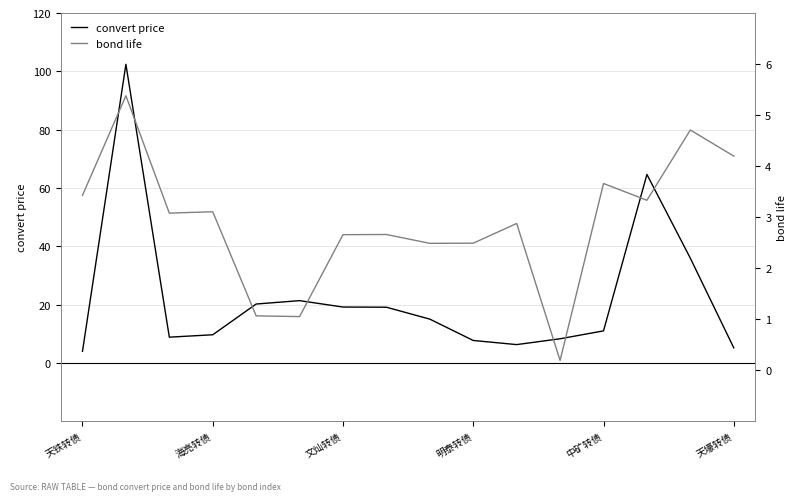

What is the minimum value for convert price?

3.9